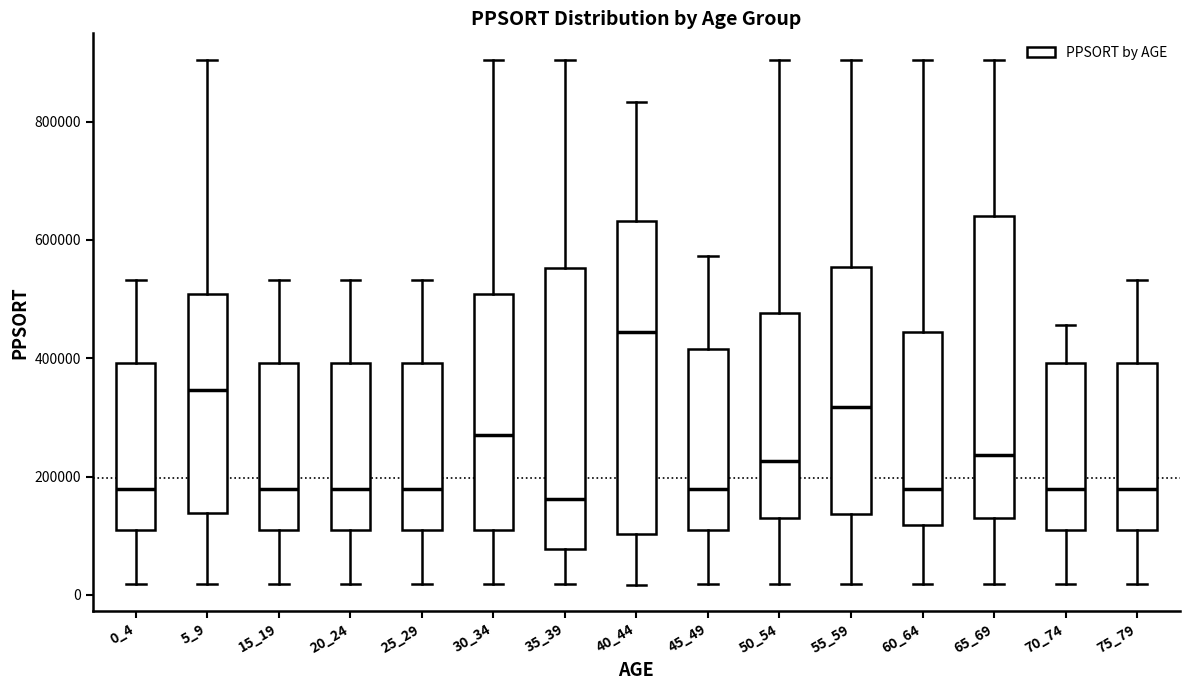

Where is the lower edge of the box at x = 20_24 on the y-axis? The values are not printed on the chart, so give them approximately, as read against the axis.

100000